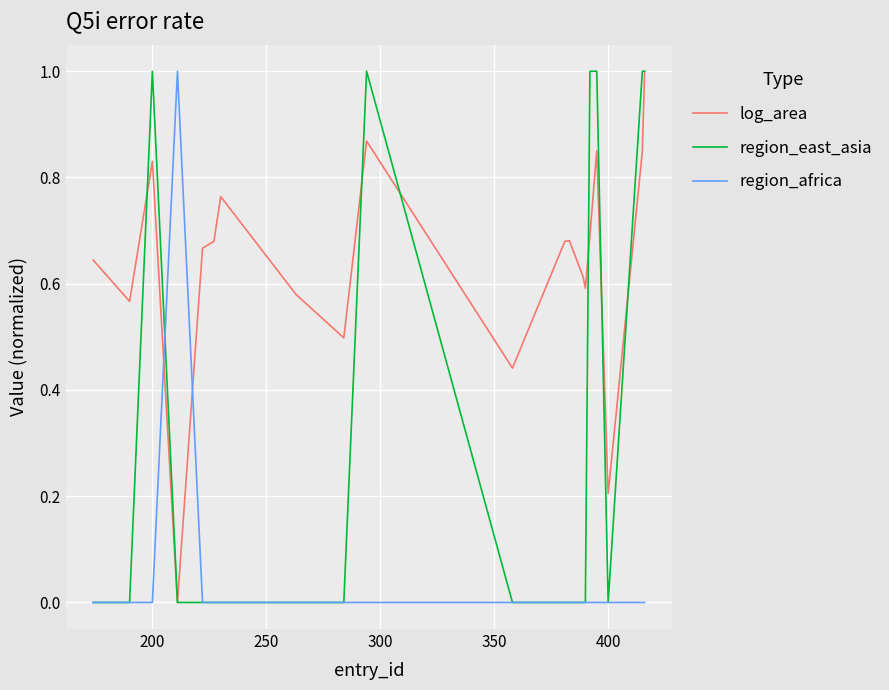

List the series in order of their overall mean, lowest first.

region_africa, region_east_asia, log_area